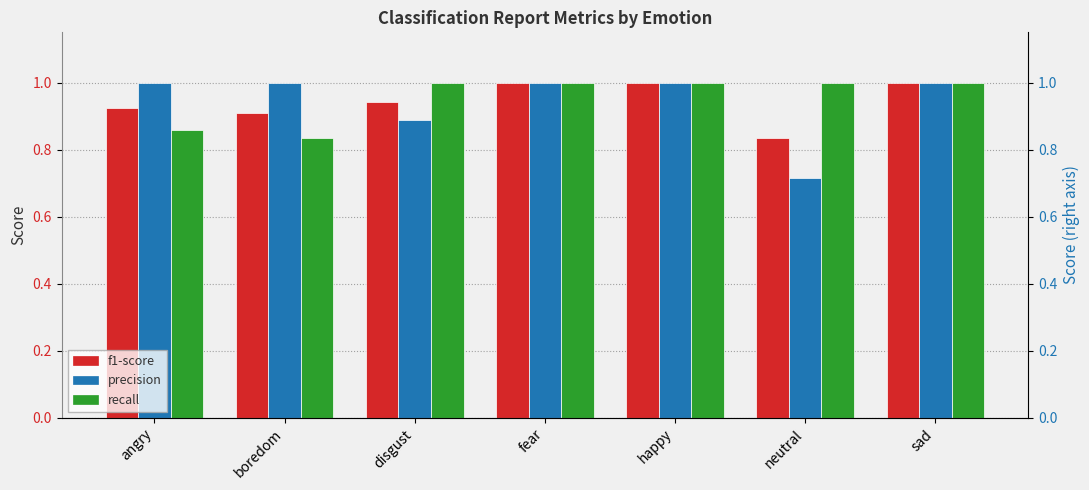

Which series has the largest total across all categories?

recall